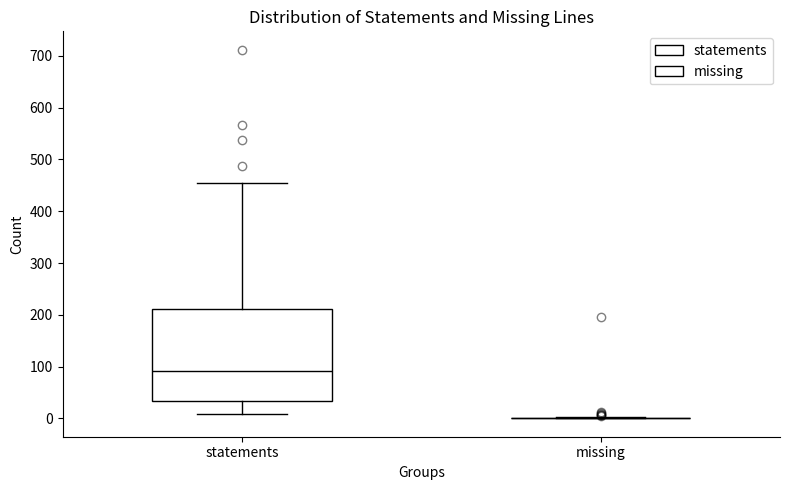

Reading left to right, read every box against the y-axis: the position of its median line, the range the box covers, and the ends of its whiskers. The values are not printed on the chart, so give them approximately, as read against the axis.

statements: median 90, box 30 to 210, whiskers 10 to 460
missing: box collapsed to a line at 0, whiskers 0 to 0